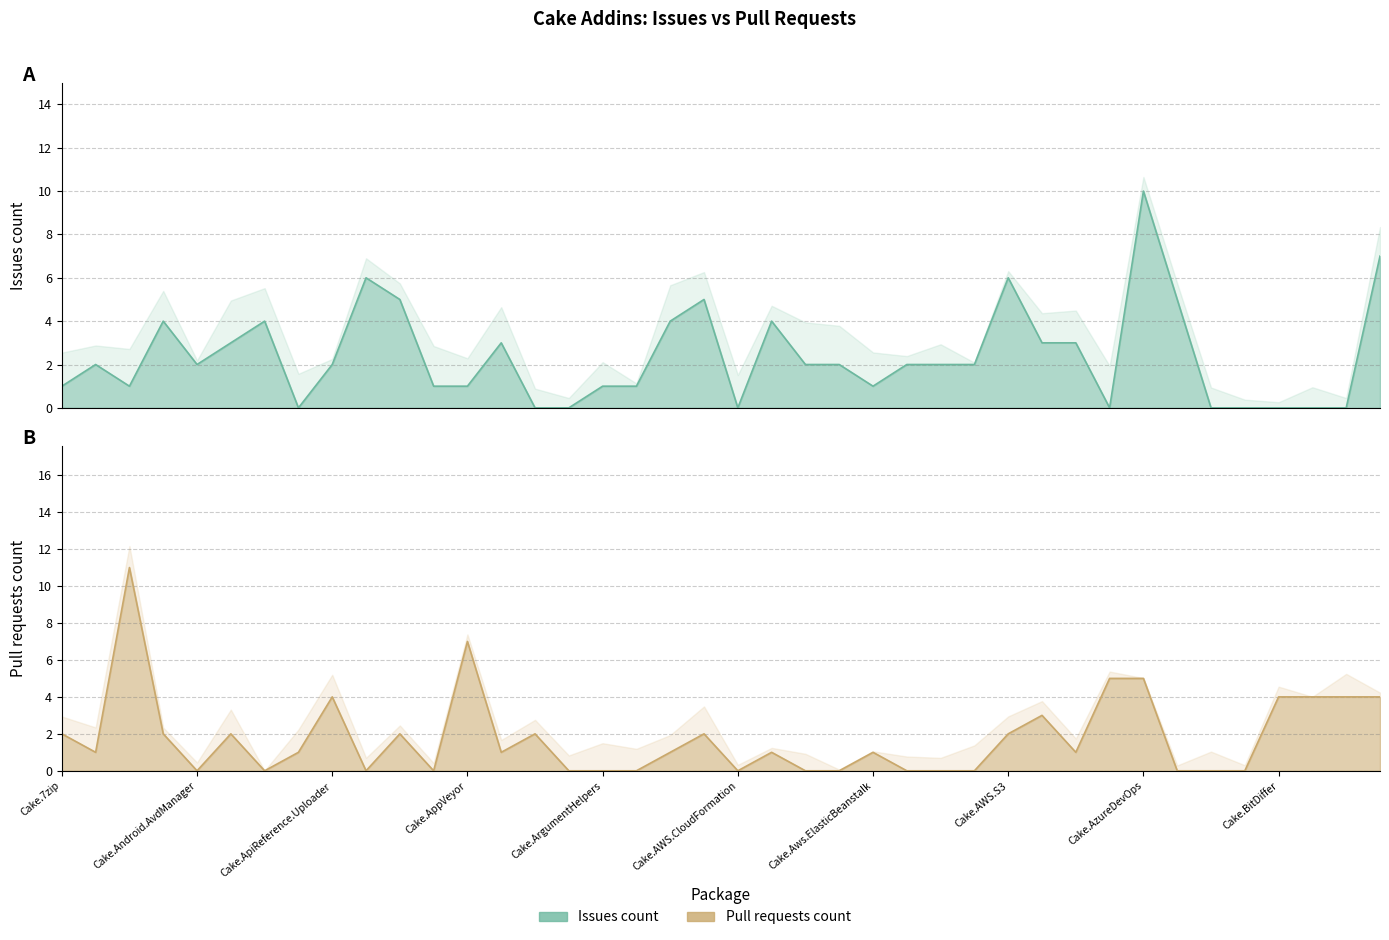

How many Issues count values are between 1 and 4?

23